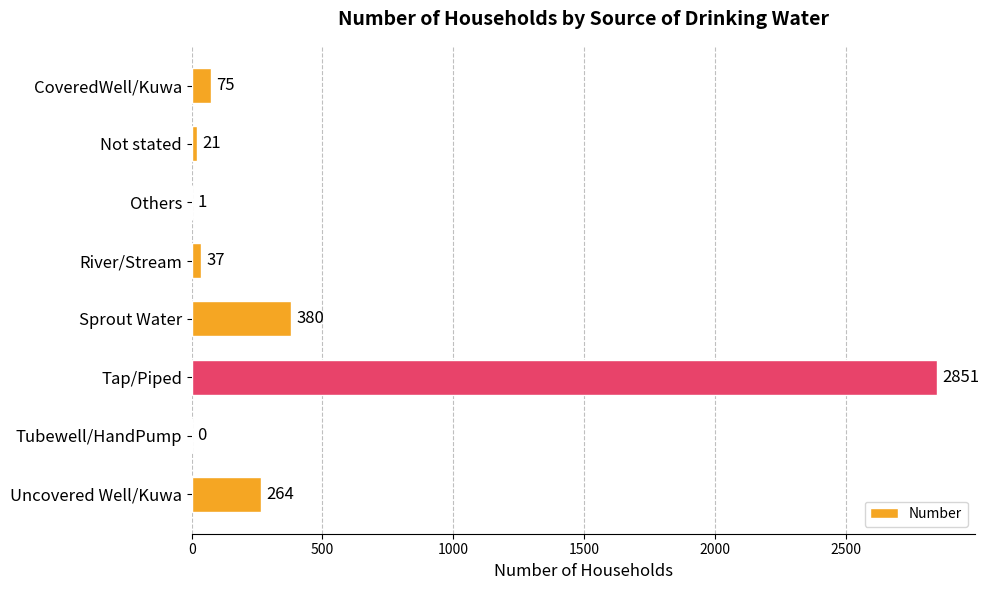

Count the number of categories in the chart.

8